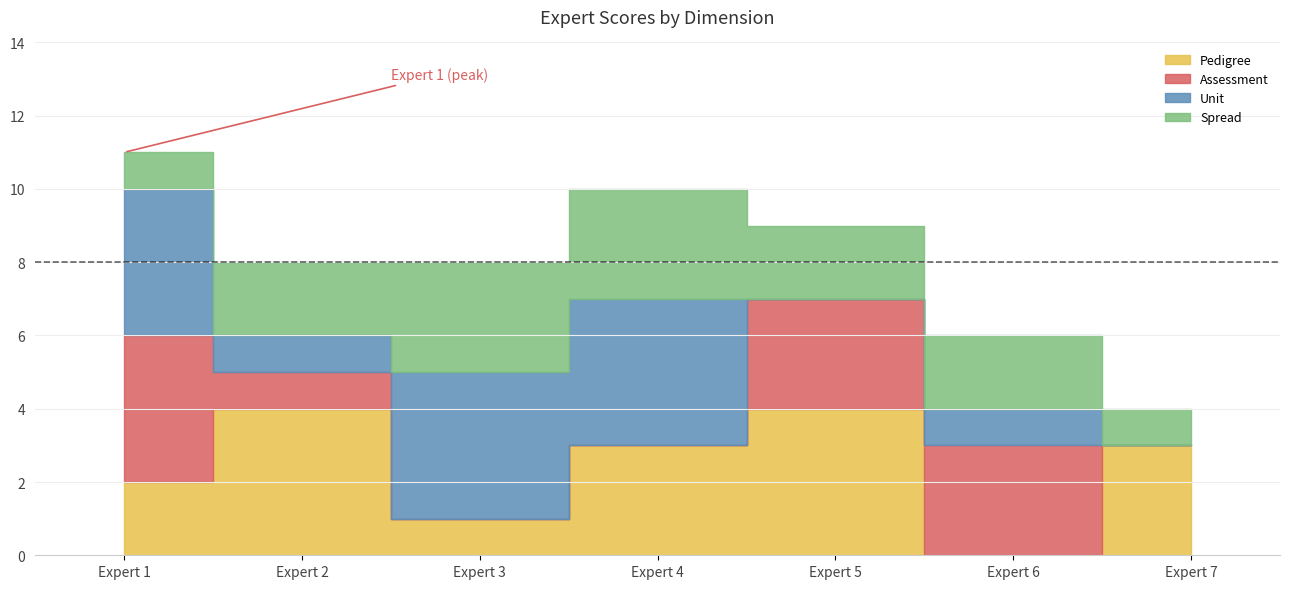

At which label does Assessment first exceed 1?

Expert 1